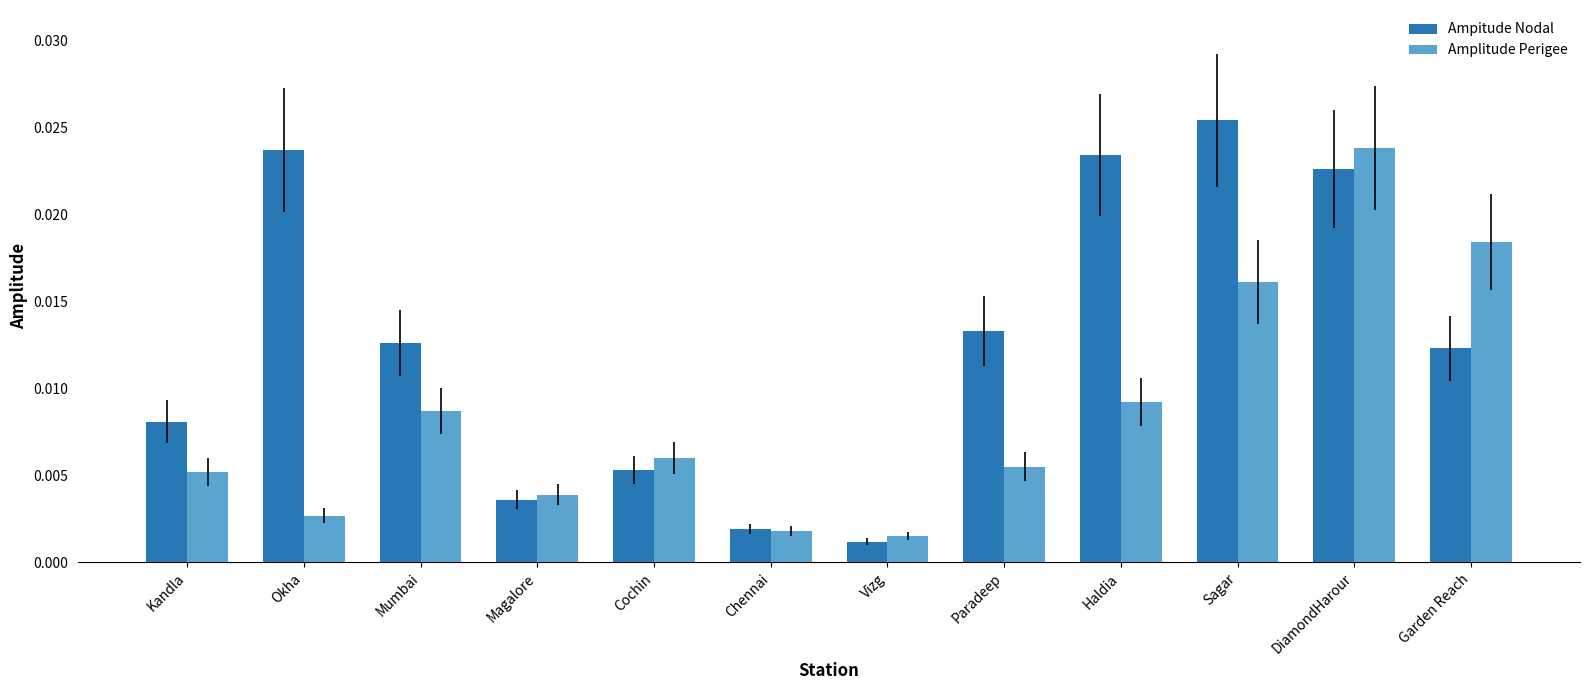

Which label corresponds to the smallest value in the chart?

Vizg